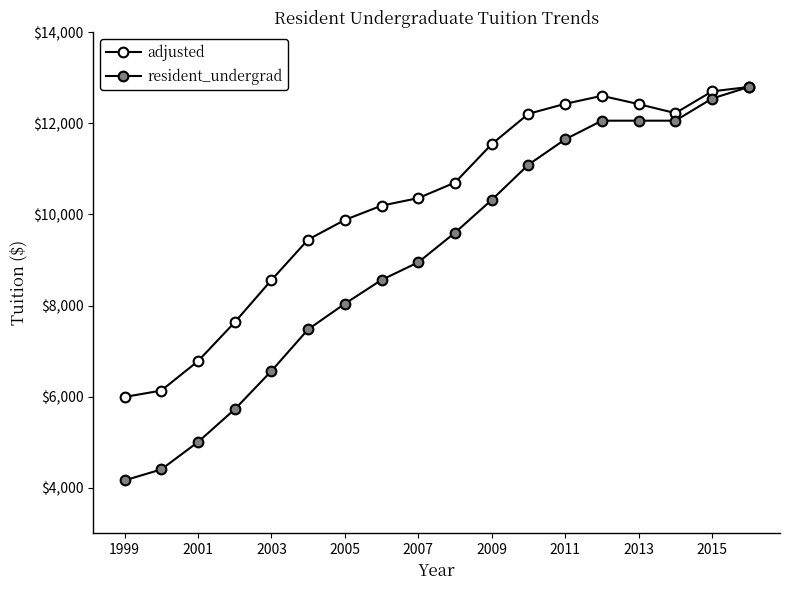

How many distinct data groups are displayed?

2